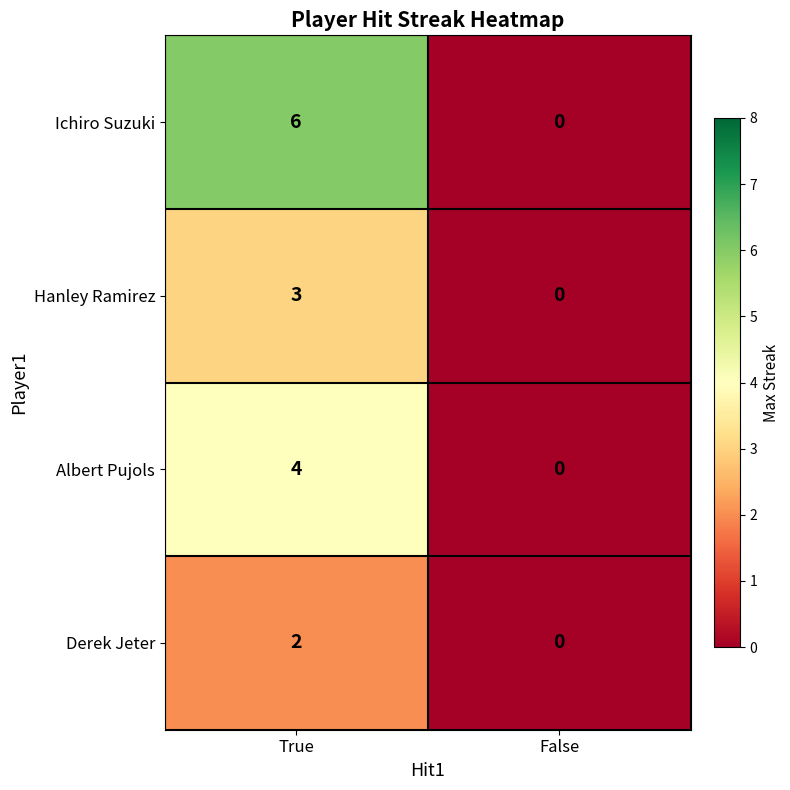

What is the total value across all series at True?

15